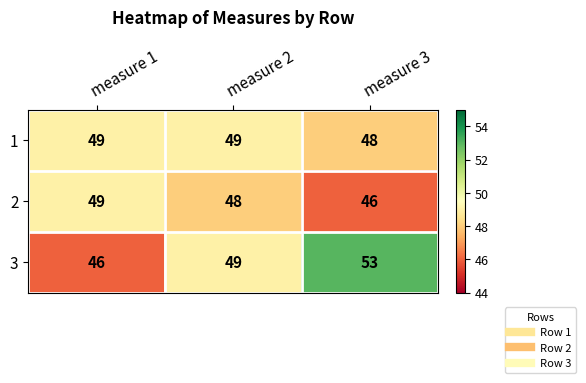

List the series in order of their overall mean, lowest first.

2, 1, 3